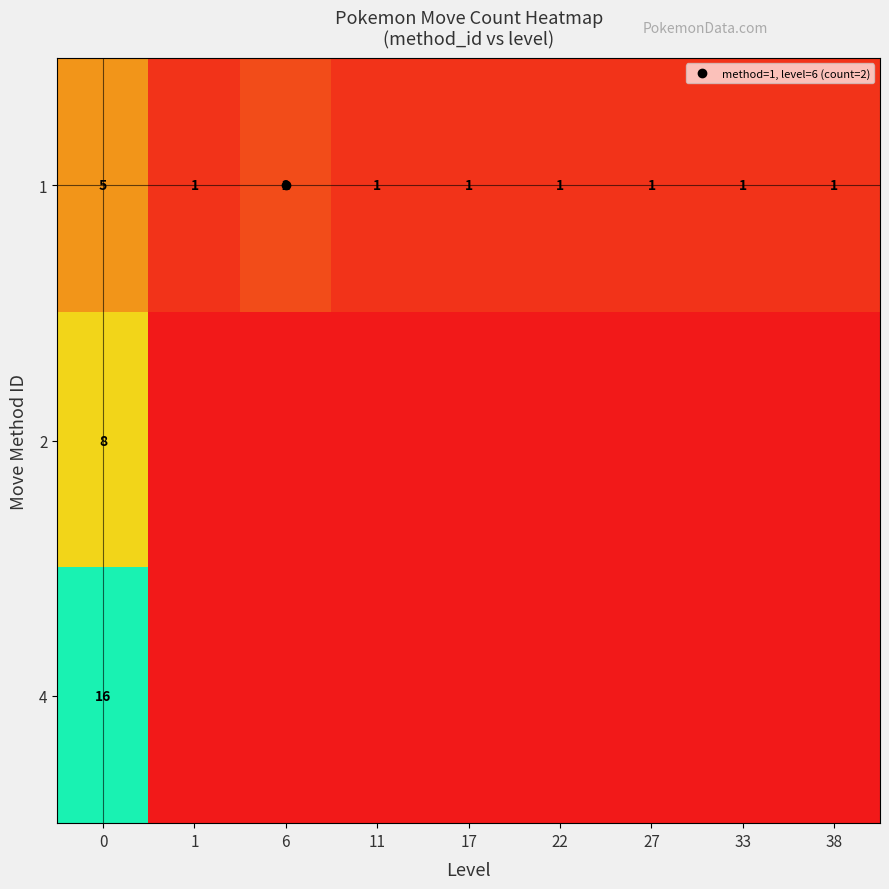

Is the value of 2 at 22 greater than the value of 1 at 0?

No